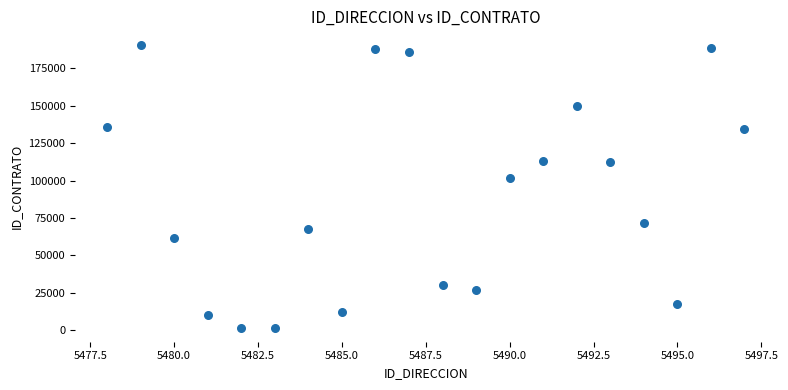

What Y value in the scatter plot is closest to 96071?

101802